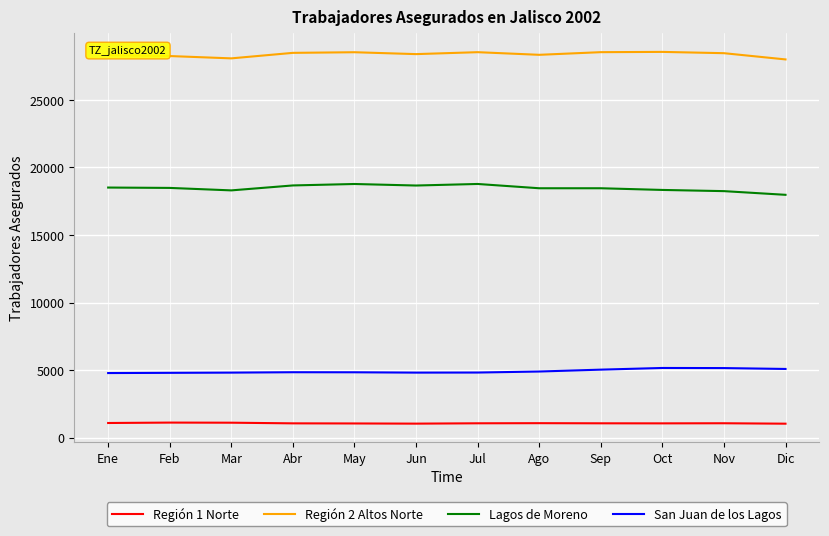

How many lines are shown in the chart?

4